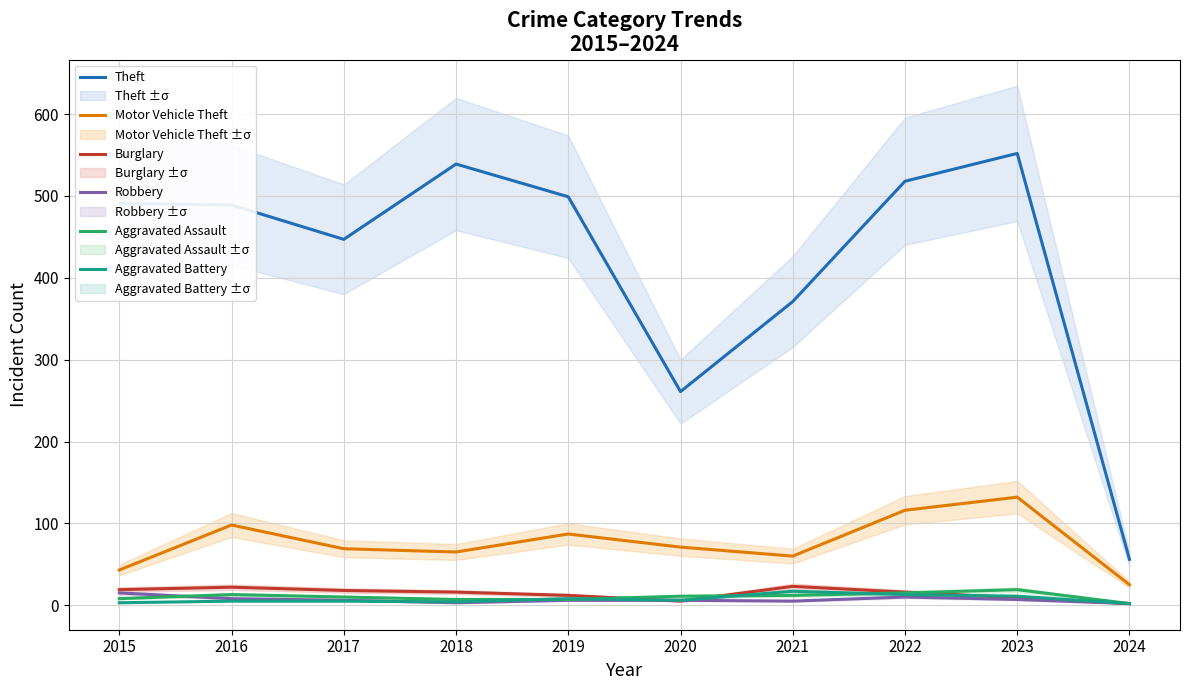

Which series has the largest total across all categories?

Theft